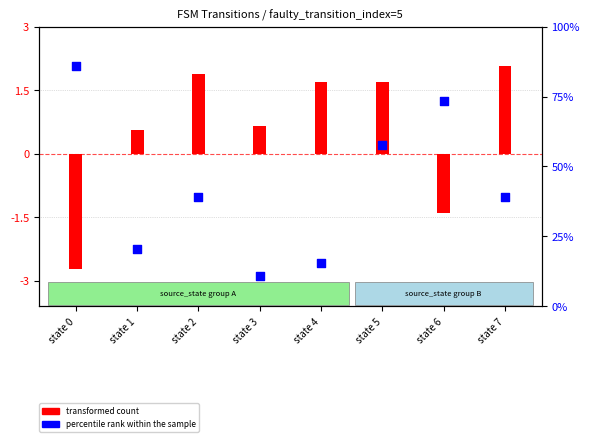

At how many categories does at least one series exceed 63?

2